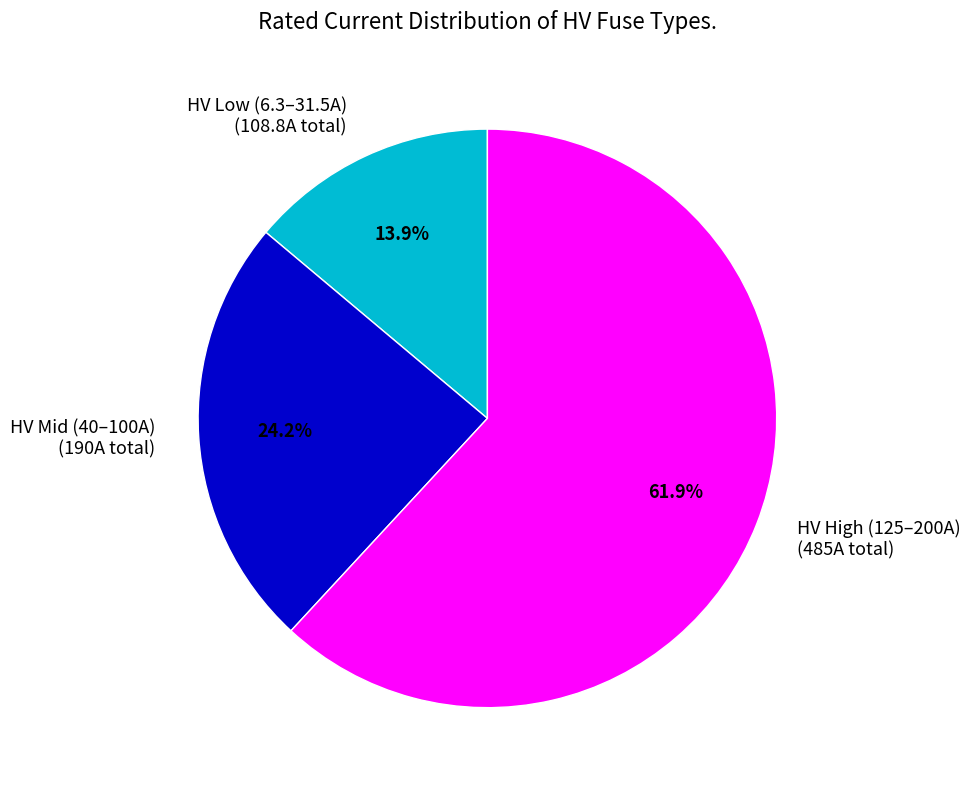

Is the sum of HV Mid (40–100A) (190A total) and HV High (125–200A) (485A total) greater than half?

Yes